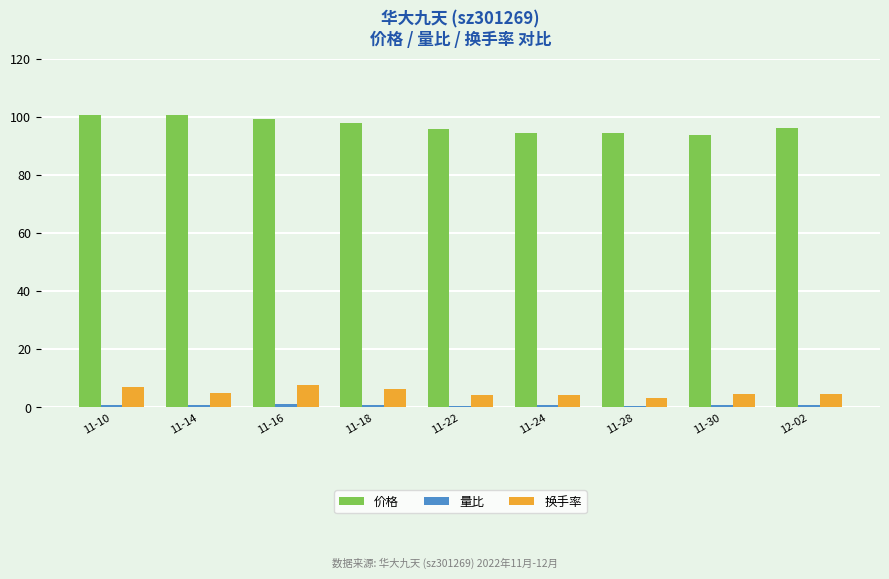

Is it true that 价格 equals 60.8 at 11-16?

False